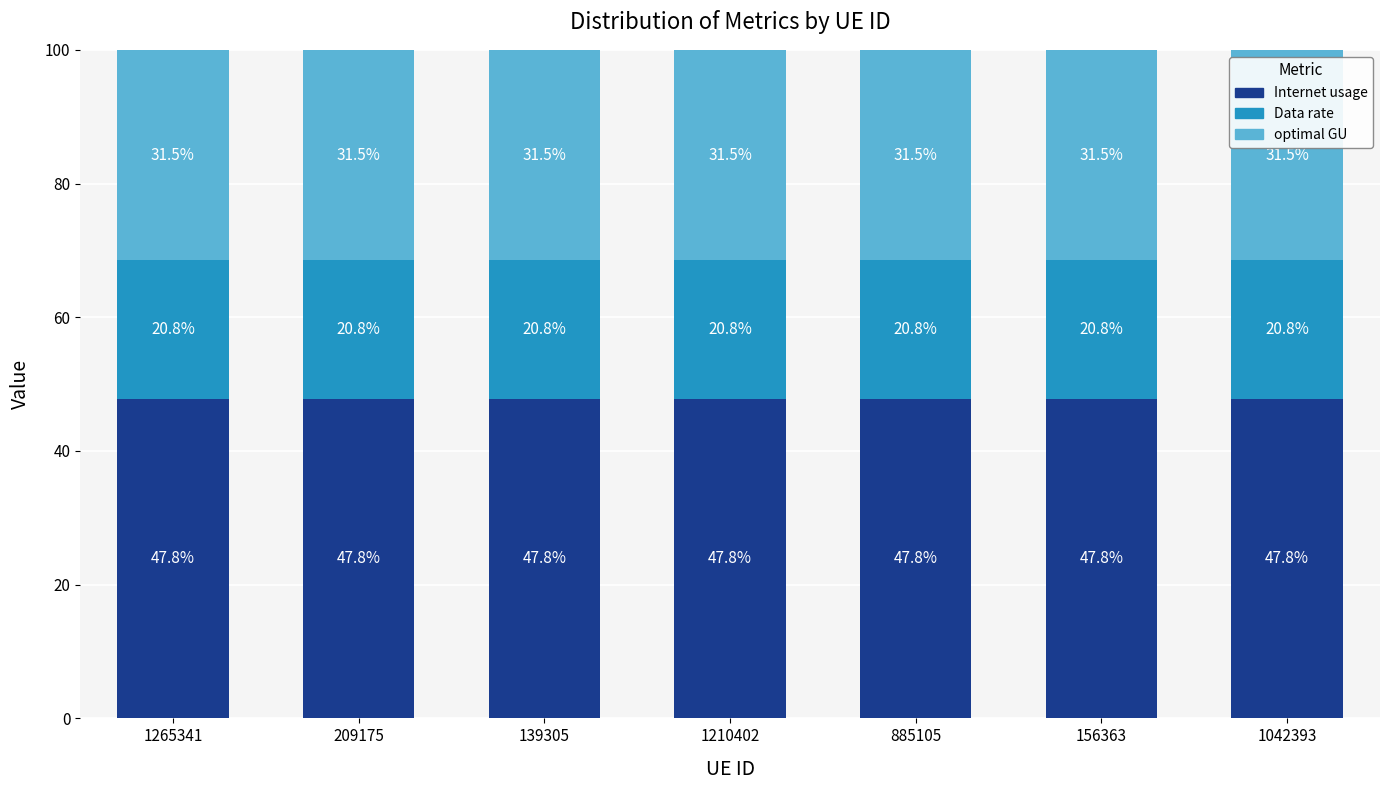

Count the Internet usage values in the range 47 to 48.

7